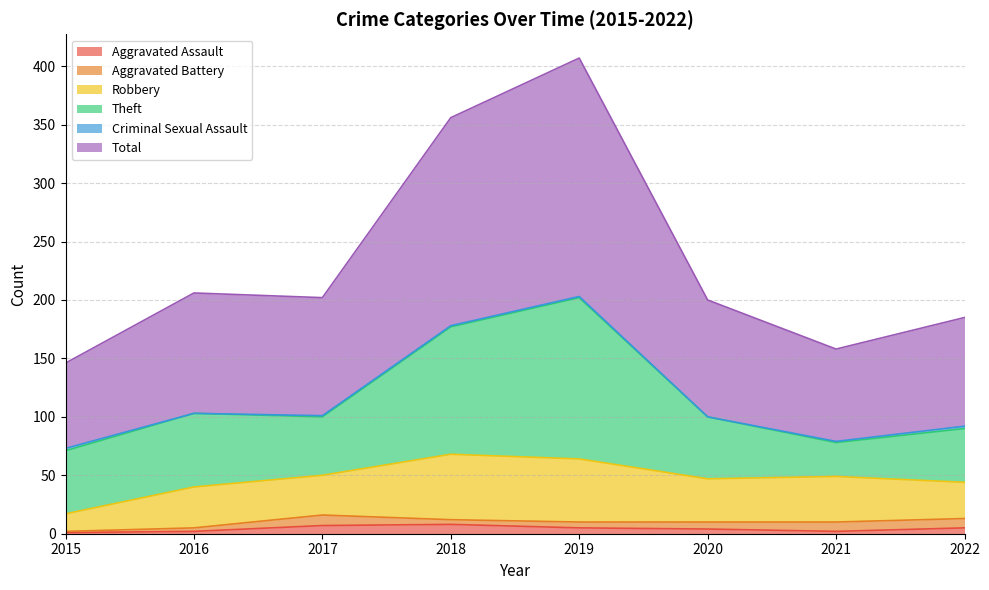

True or false: Aggravated Battery has more than 1 interior local peaks.

False